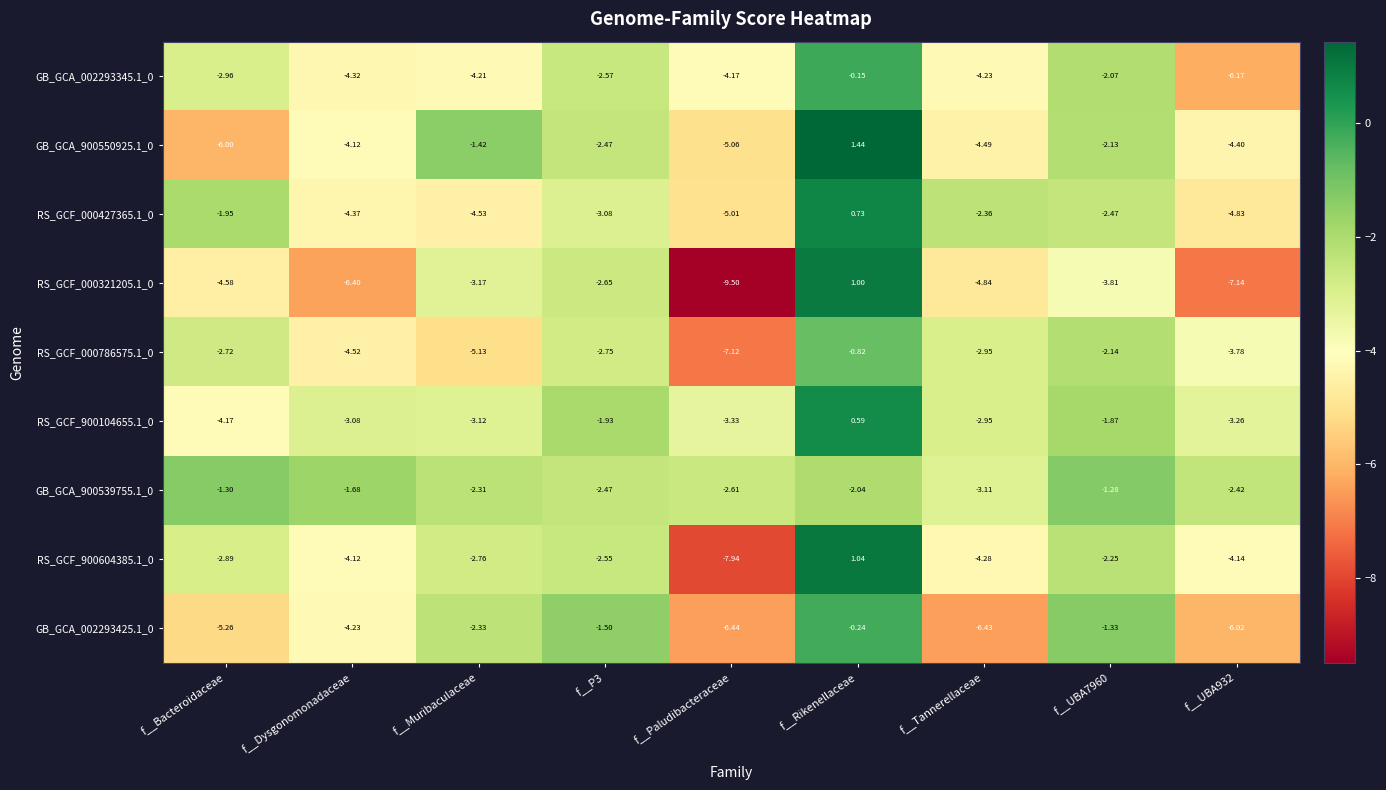

Which category has the lowest value across all series?

f__Paludibacteraceae